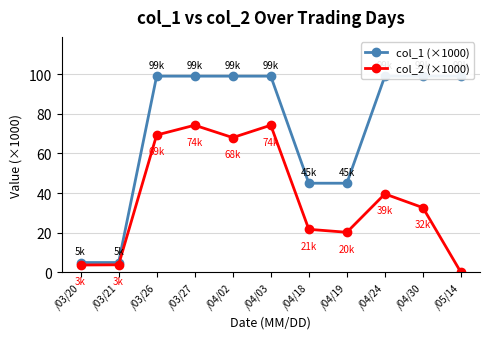

Which category has the lowest value in the col_2 (×1000) series?

/05/14